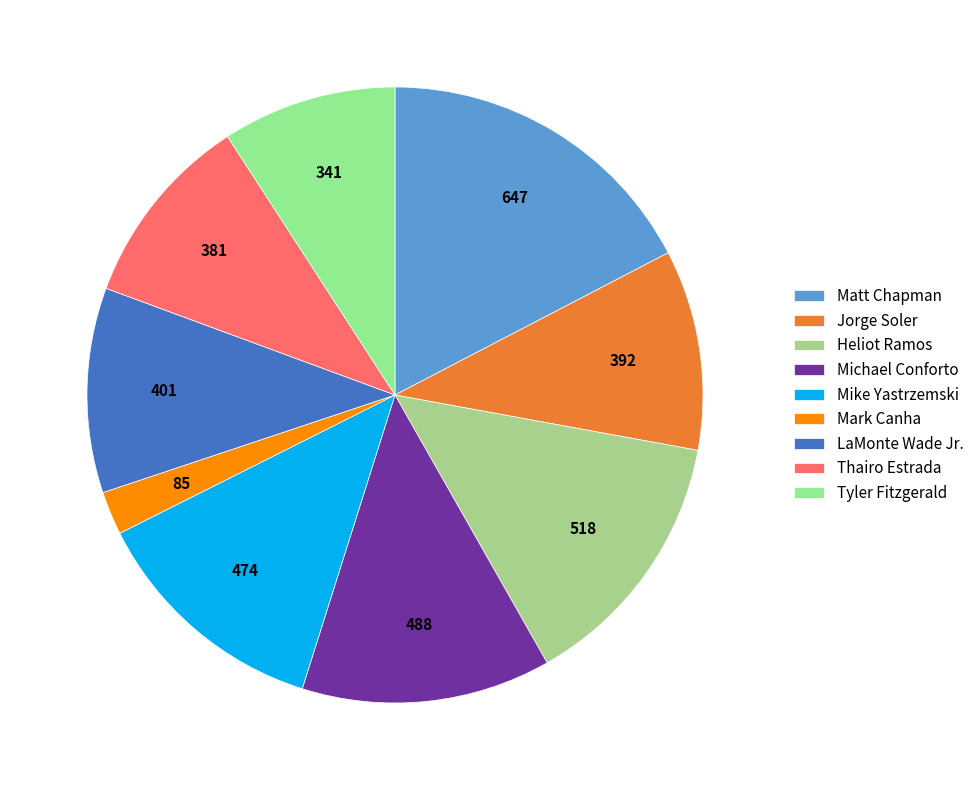

Combined, do Tyler Fitzgerald and Matt Chapman account for over 50%?

No